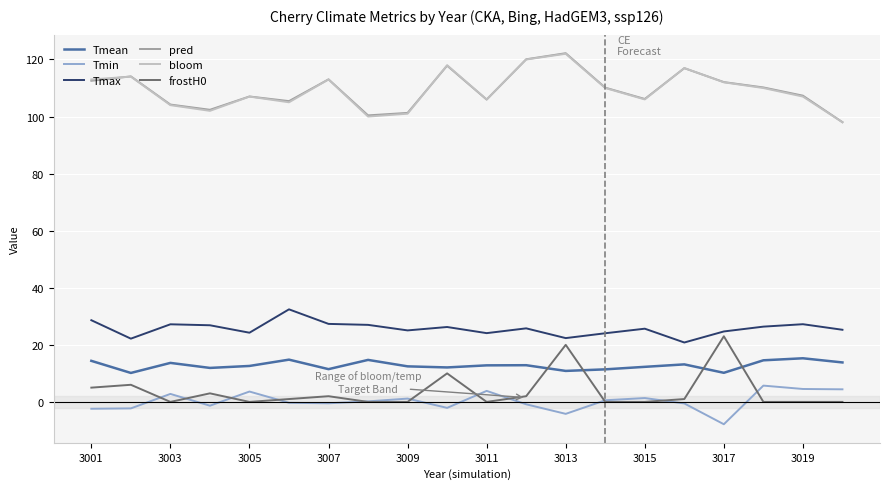

True or false: Tmean and Tmin intersect in this chart.

False